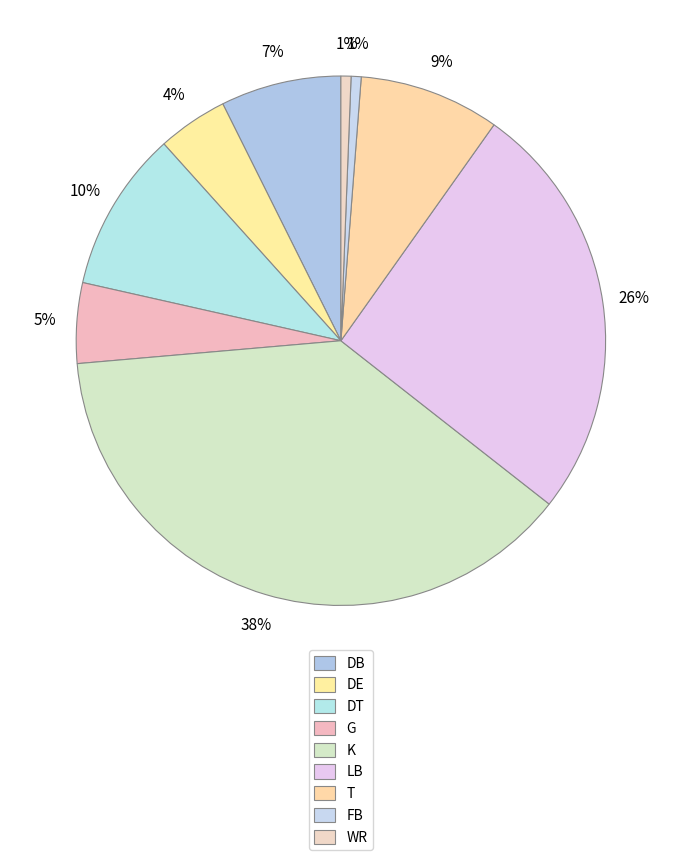

Rank the categories by value from highest to lowest.

K, LB, DT, T, DB, G, DE, FB, WR